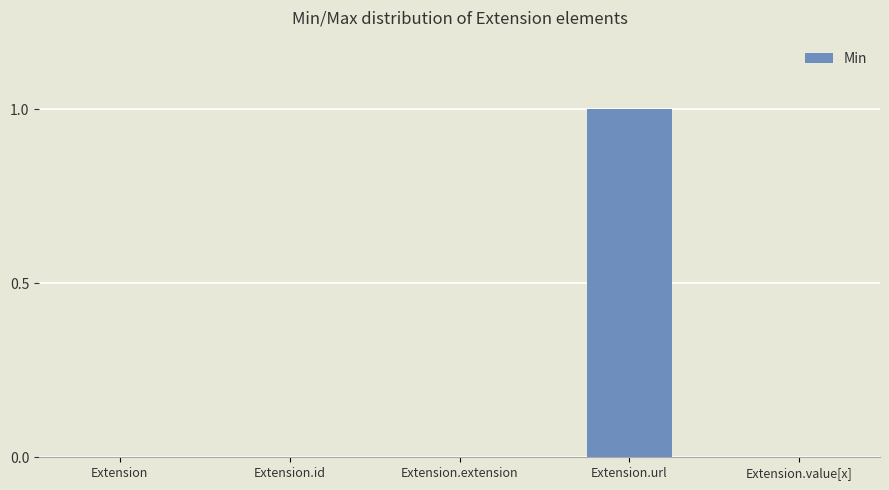

Which category has the highest value across all series?

Extension.url